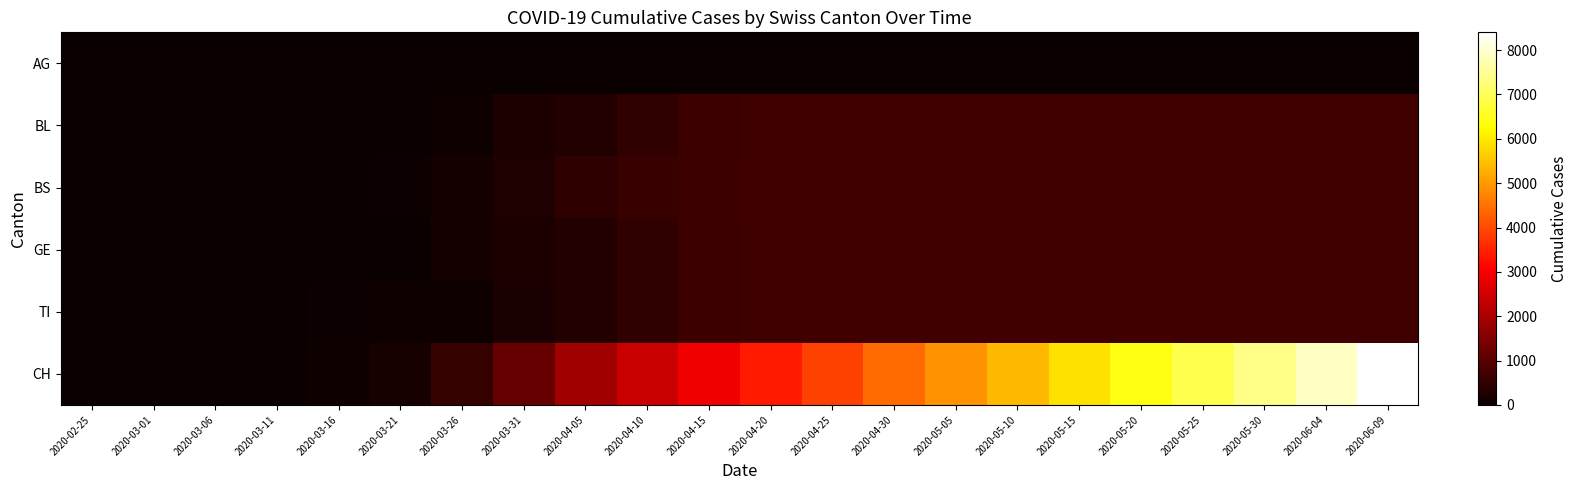

Reading left to right, transcribe all the data shown in this chart.

AG: 2020-02-25=0	2020-03-01=0	2020-03-06=1	2020-03-11=2	2020-03-16=4	2020-03-21=0	2020-03-26=0	2020-03-31=0	2020-04-05=0	2020-04-10=0	2020-04-15=0	2020-04-20=0	2020-04-25=0	2020-04-30=0	2020-05-05=0	2020-05-10=0	2020-05-15=0	2020-05-20=0	2020-05-25=0	2020-05-30=0	2020-06-04=0	2020-06-09=0
BL: 2020-02-25=0	2020-03-01=0	2020-03-06=0	2020-03-11=0	2020-03-16=5	2020-03-21=24	2020-03-26=73	2020-03-31=251	2020-04-05=323	2020-04-10=502	2020-04-15=626	2020-04-20=672	2020-04-25=705	2020-04-30=711	2020-05-05=711	2020-05-10=711	2020-05-15=711	2020-05-20=711	2020-05-25=711	2020-05-30=711	2020-06-04=711	2020-06-09=711
BS: 2020-02-25=0	2020-03-01=0	2020-03-06=0	2020-03-11=4	2020-03-16=4	2020-03-21=57	2020-03-26=155	2020-03-31=292	2020-04-05=468	2020-04-10=617	2020-04-15=655	2020-04-20=700	2020-04-25=710	2020-04-30=711	2020-05-05=711	2020-05-10=711	2020-05-15=711	2020-05-20=711	2020-05-25=711	2020-05-30=711	2020-06-04=711	2020-06-09=711
GE: 2020-02-25=0	2020-03-01=0	2020-03-06=0	2020-03-11=0	2020-03-16=0	2020-03-21=0	2020-03-26=144	2020-03-31=241	2020-04-05=323	2020-04-10=502	2020-04-15=626	2020-04-20=672	2020-04-25=705	2020-04-30=711	2020-05-05=711	2020-05-10=711	2020-05-15=711	2020-05-20=711	2020-05-25=711	2020-05-30=711	2020-06-04=711	2020-06-09=711
TI: 2020-02-25=0	2020-03-01=0	2020-03-06=0	2020-03-11=0	2020-03-16=61	2020-03-21=68	2020-03-26=91	2020-03-31=202	2020-04-05=323	2020-04-10=502	2020-04-15=626	2020-04-20=672	2020-04-25=705	2020-04-30=711	2020-05-05=711	2020-05-10=711	2020-05-15=711	2020-05-20=711	2020-05-25=711	2020-05-30=711	2020-06-04=711	2020-06-09=711
CH: 2020-02-25=0	2020-03-01=0	2020-03-06=3	2020-03-11=11	2020-03-16=82	2020-03-21=175	2020-03-26=548	2020-03-31=1169	2020-04-05=1900	2020-04-10=2400	2020-04-15=2900	2020-04-20=3400	2020-04-25=3900	2020-04-30=4400	2020-05-05=4900	2020-05-10=5400	2020-05-15=5900	2020-05-20=6400	2020-05-25=6900	2020-05-30=7400	2020-06-04=7900	2020-06-09=8400